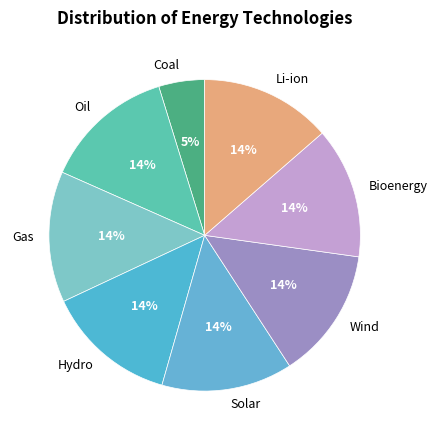

Is there a majority slice in this chart?

No